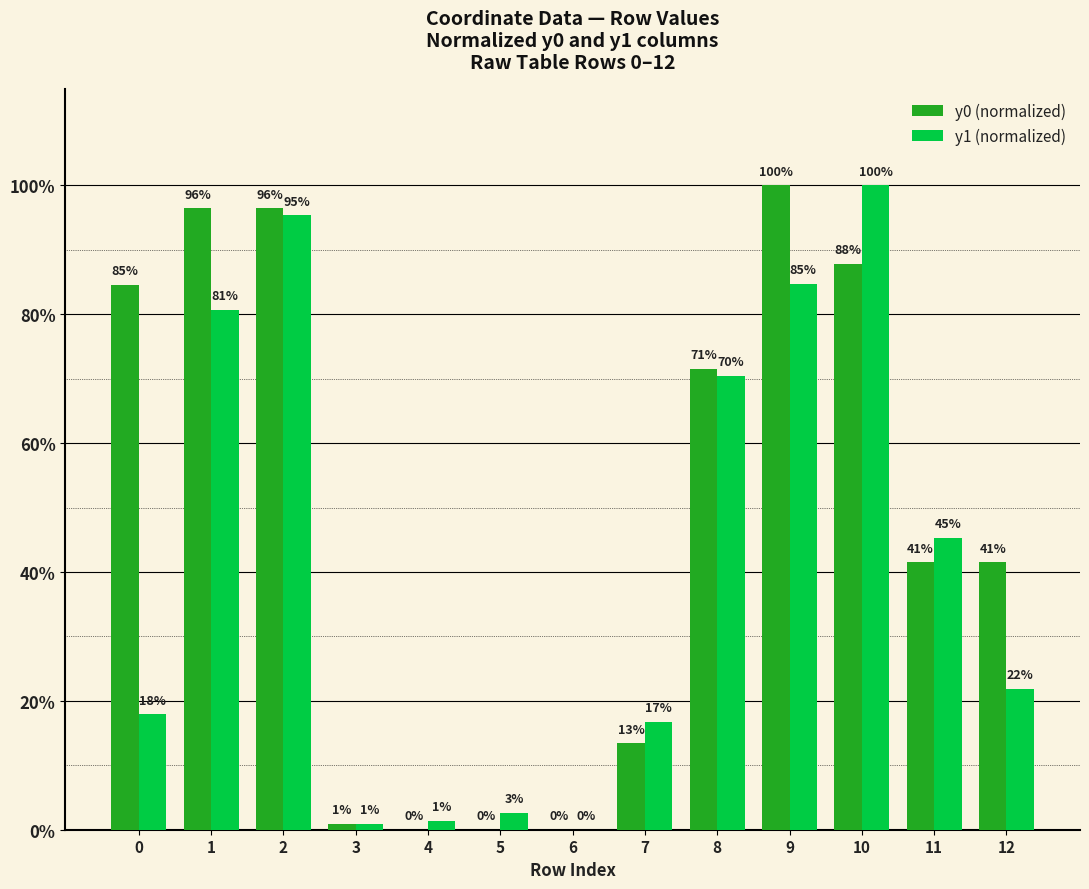

What is the sum of the y1 (normalized) values at 8 and 6?

70.5